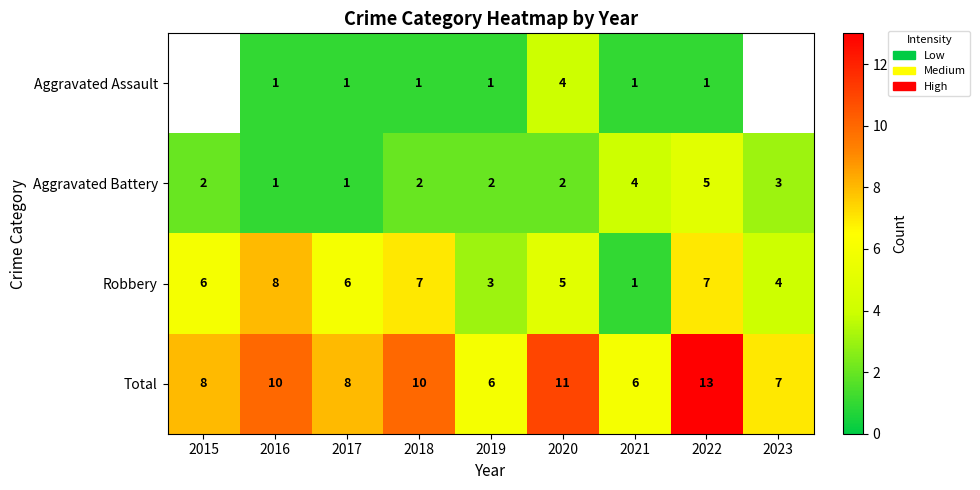

Which category has the lowest value in the Robbery series?

2021